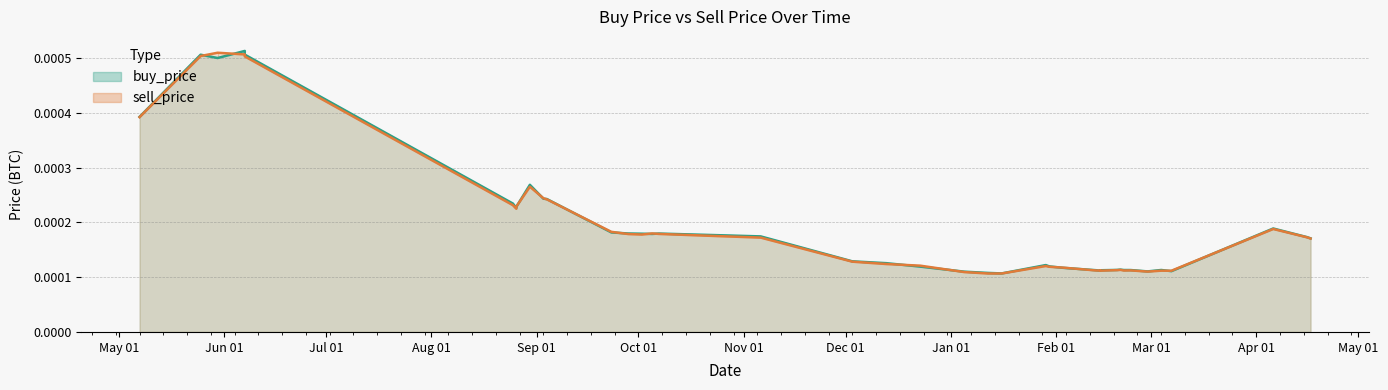

Count the number of data series in this chart.

2